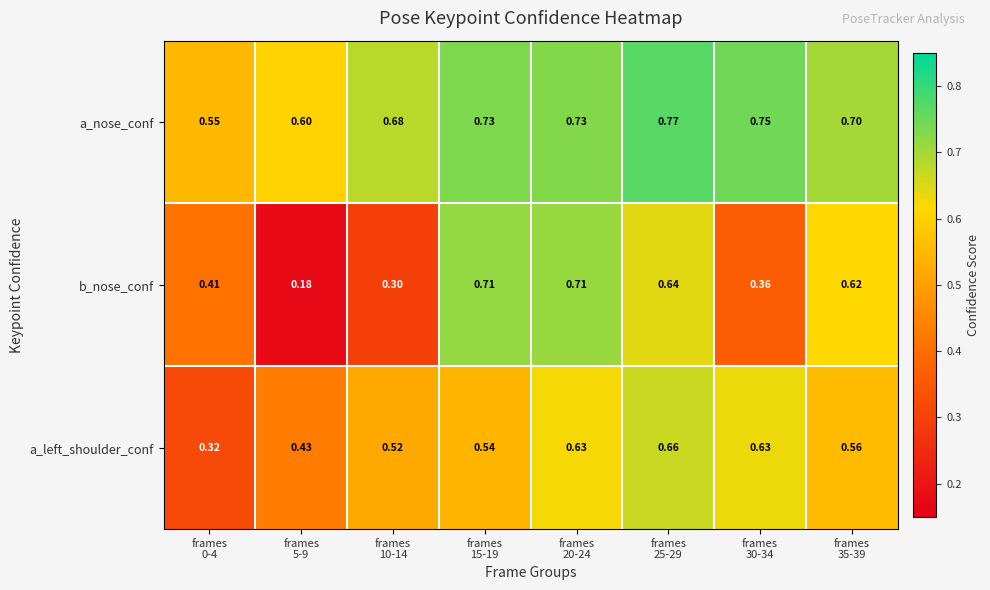

Rank the series by their average value, from lowest to highest.

b_nose_conf, a_left_shoulder_conf, a_nose_conf